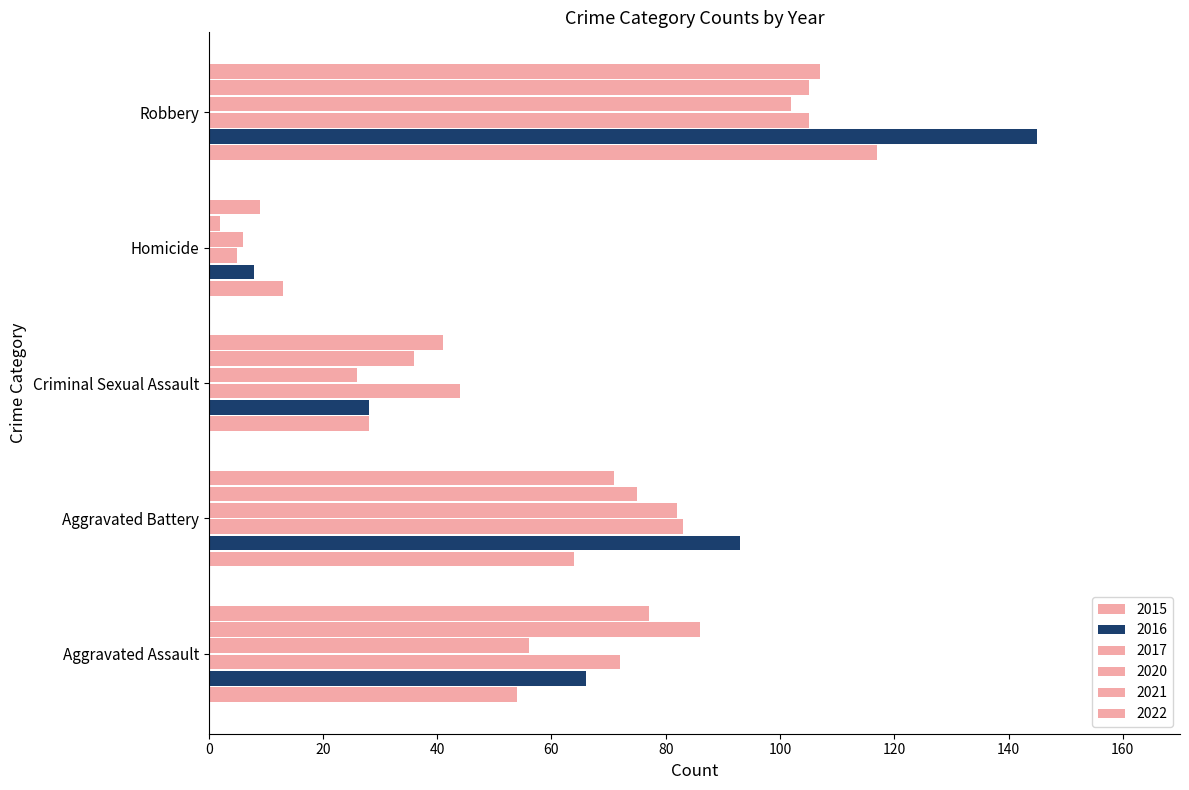

Between Criminal Sexual Assault and Homicide, which is larger?

Criminal Sexual Assault